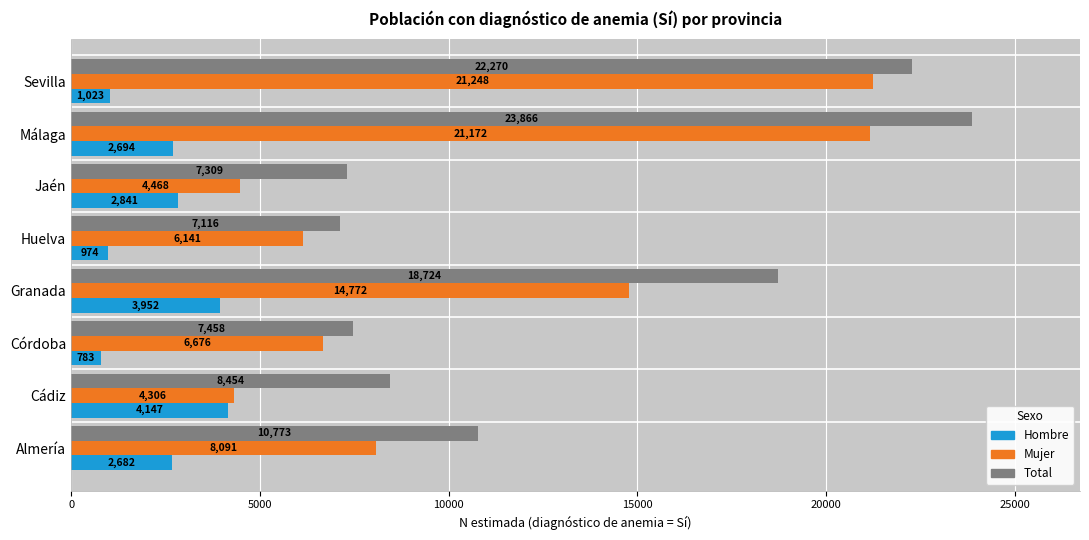

What is the difference between the maximum and second lowest values in the Total series?

16557